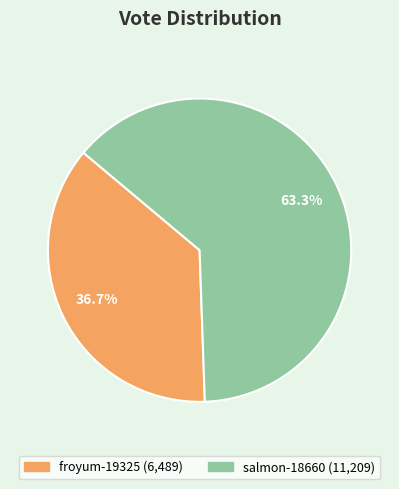

To the nearest percent, what is the difference between the salmon-18660 and froyum-19325 slice percentages?

27%